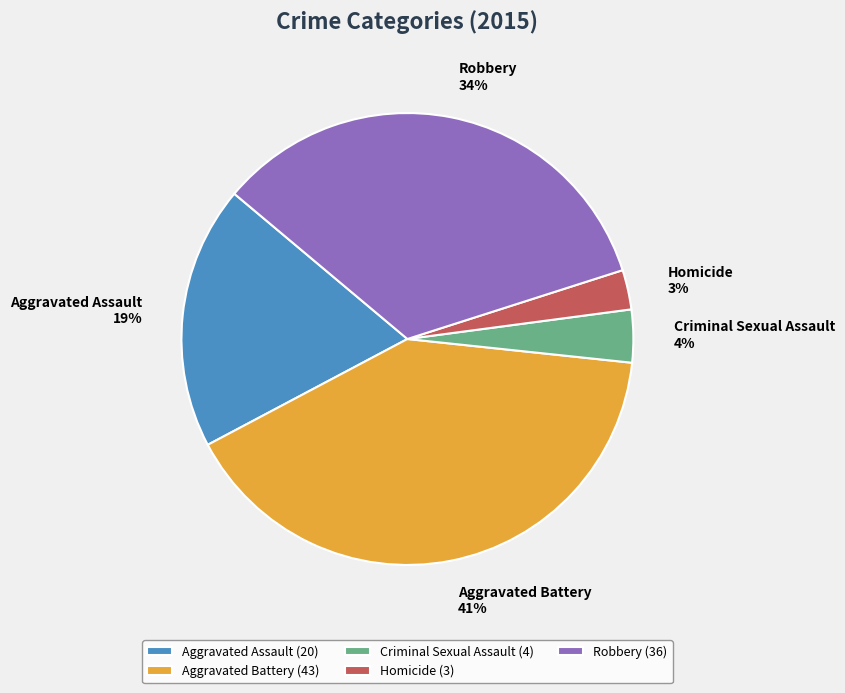

The Robbery slice represents 34% of the pie. True or false?

True